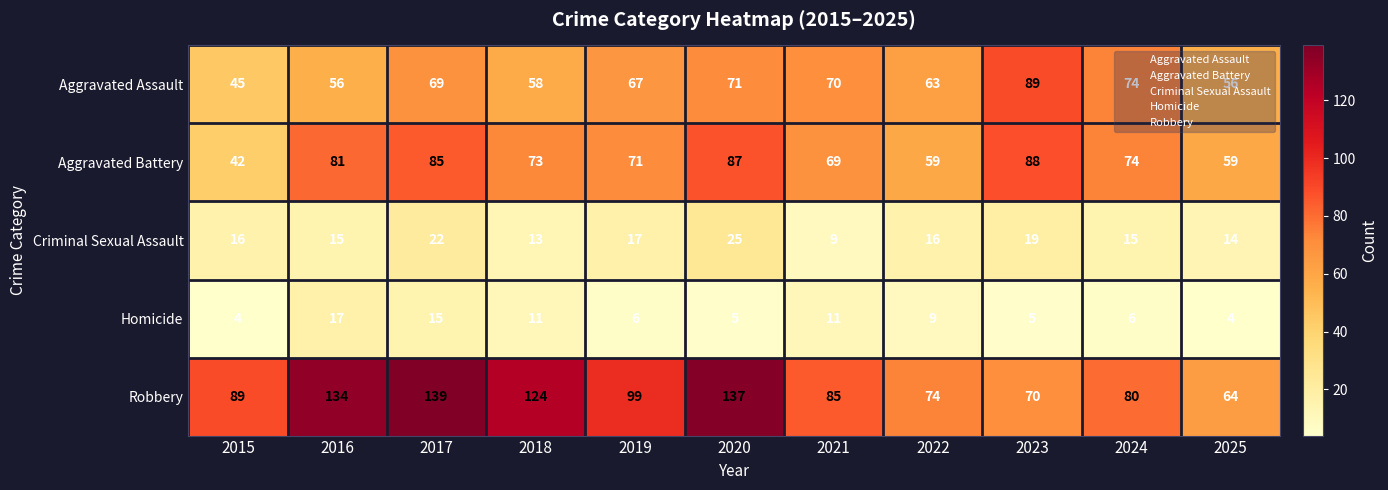

Rank the series at 2021 from lowest to highest value.

Criminal Sexual Assault, Homicide, Aggravated Battery, Aggravated Assault, Robbery